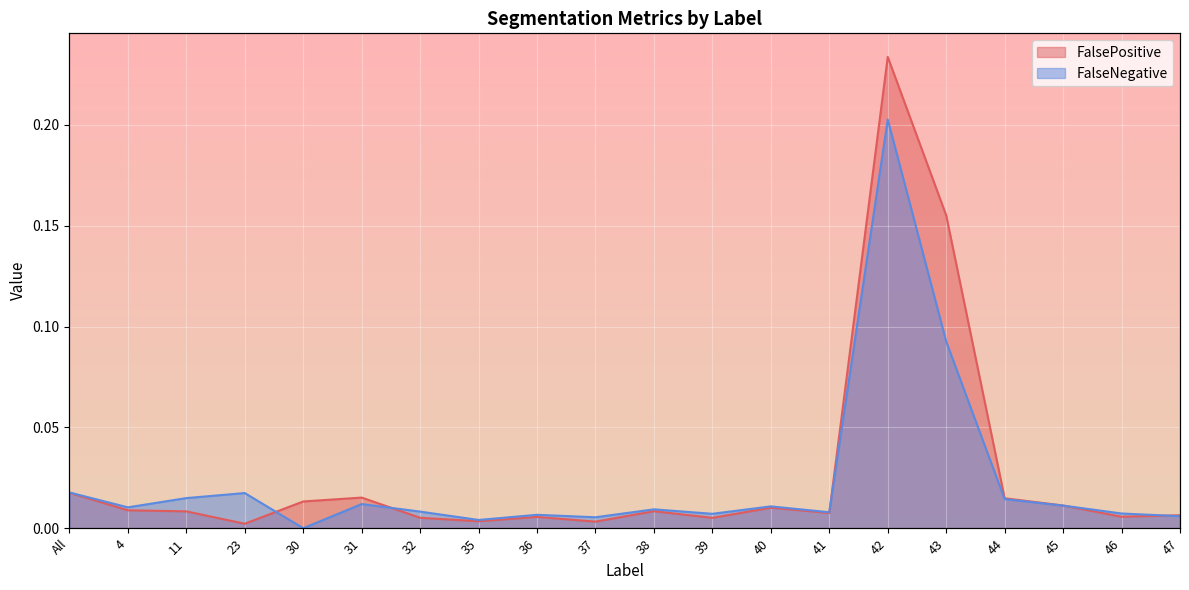

What is the sum of all FalsePositive values?

0.5